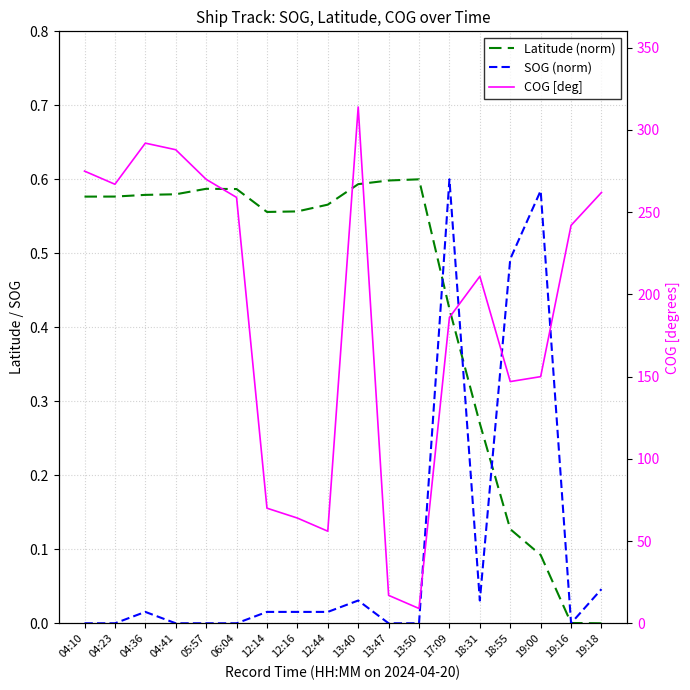

What value does the COG [deg] series have at 18:55?

147.0